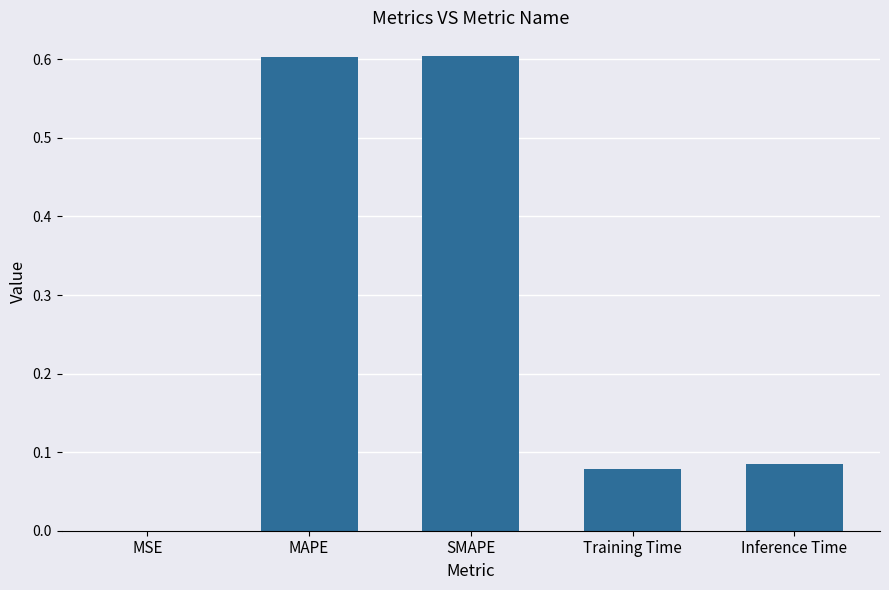

Between MSE and MAPE, which is larger?

MAPE